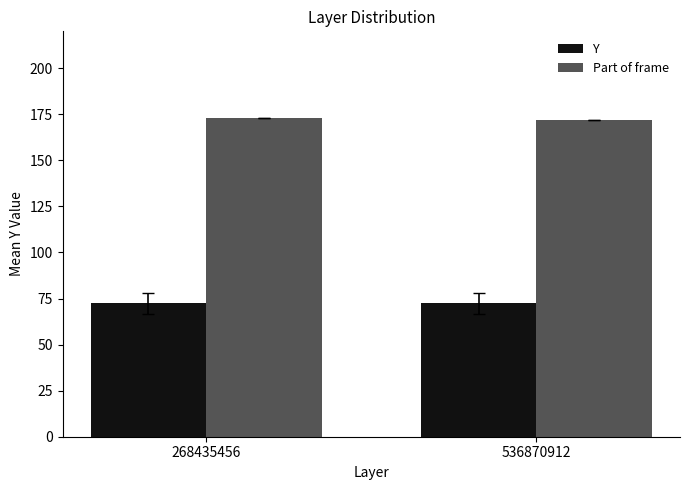

Reading right to left, transcribe all the data shown in this chart.

Y: 536870912=72.5	268435456=72.5
Part of frame: 536870912=172.0	268435456=173.0